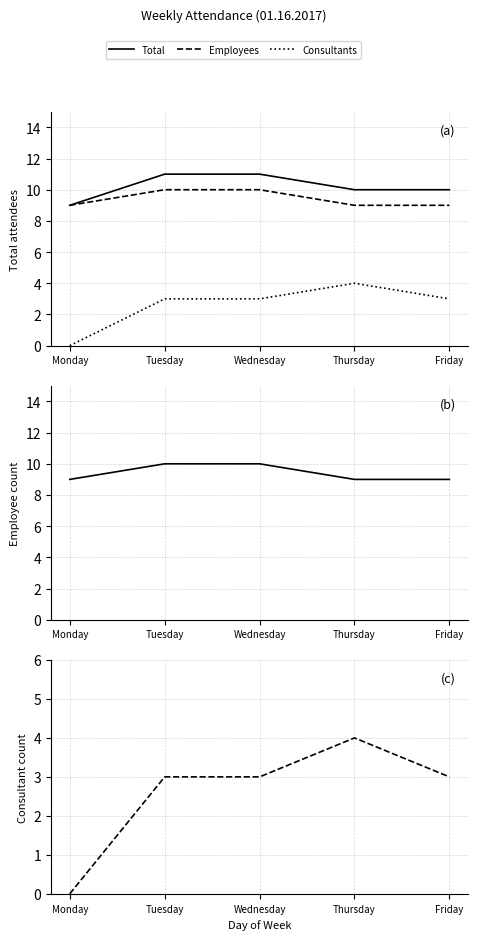

Is the value of Employees at Monday greater than the value of Total at Wednesday?

No